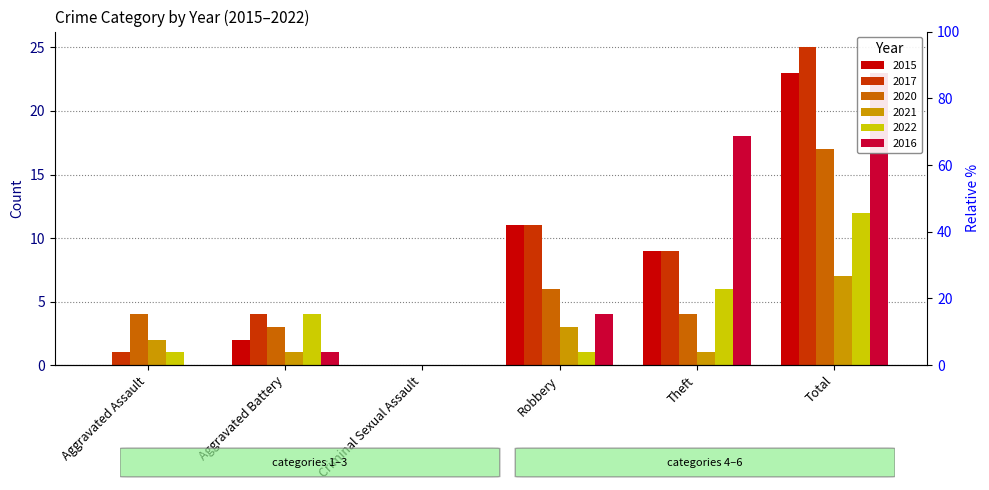

Reading left to right, transcribe all the data shown in this chart.

2015: Aggravated Assault=0	Aggravated Battery=2	Criminal Sexual Assault=0	Robbery=11	Theft=9	Total=23
2017: Aggravated Assault=1	Aggravated Battery=4	Criminal Sexual Assault=0	Robbery=11	Theft=9	Total=25
2020: Aggravated Assault=4	Aggravated Battery=3	Criminal Sexual Assault=0	Robbery=6	Theft=4	Total=17
2021: Aggravated Assault=2	Aggravated Battery=1	Criminal Sexual Assault=0	Robbery=3	Theft=1	Total=7
2022: Aggravated Assault=1	Aggravated Battery=4	Criminal Sexual Assault=0	Robbery=1	Theft=6	Total=12
2016: Aggravated Assault=0	Aggravated Battery=1	Criminal Sexual Assault=0	Robbery=4	Theft=18	Total=23